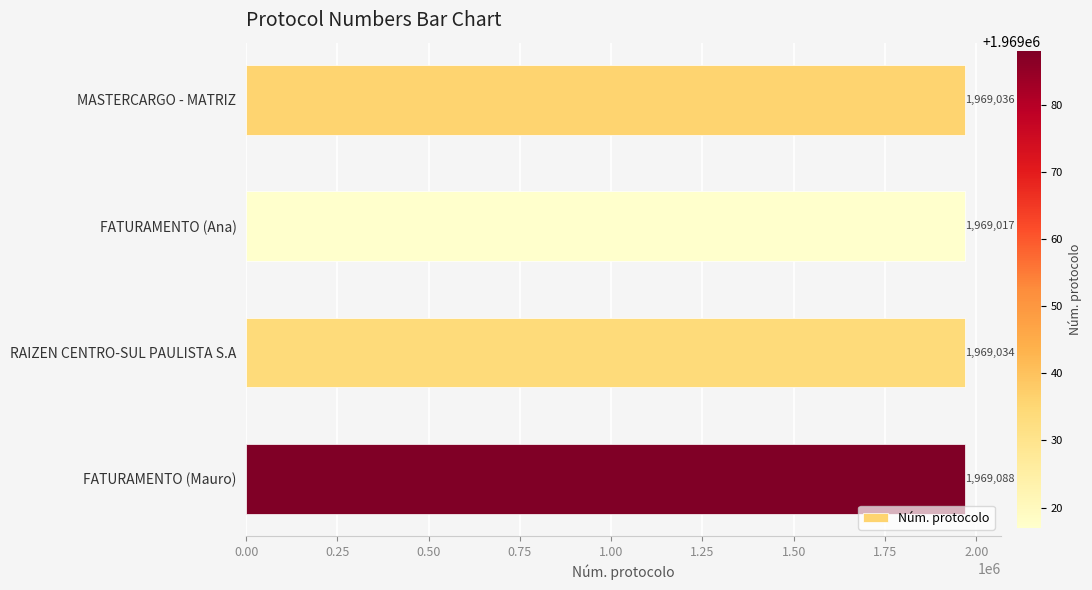

The chart shows a value of 2982072 at FATURAMENTO (Mauro). True or false?

False